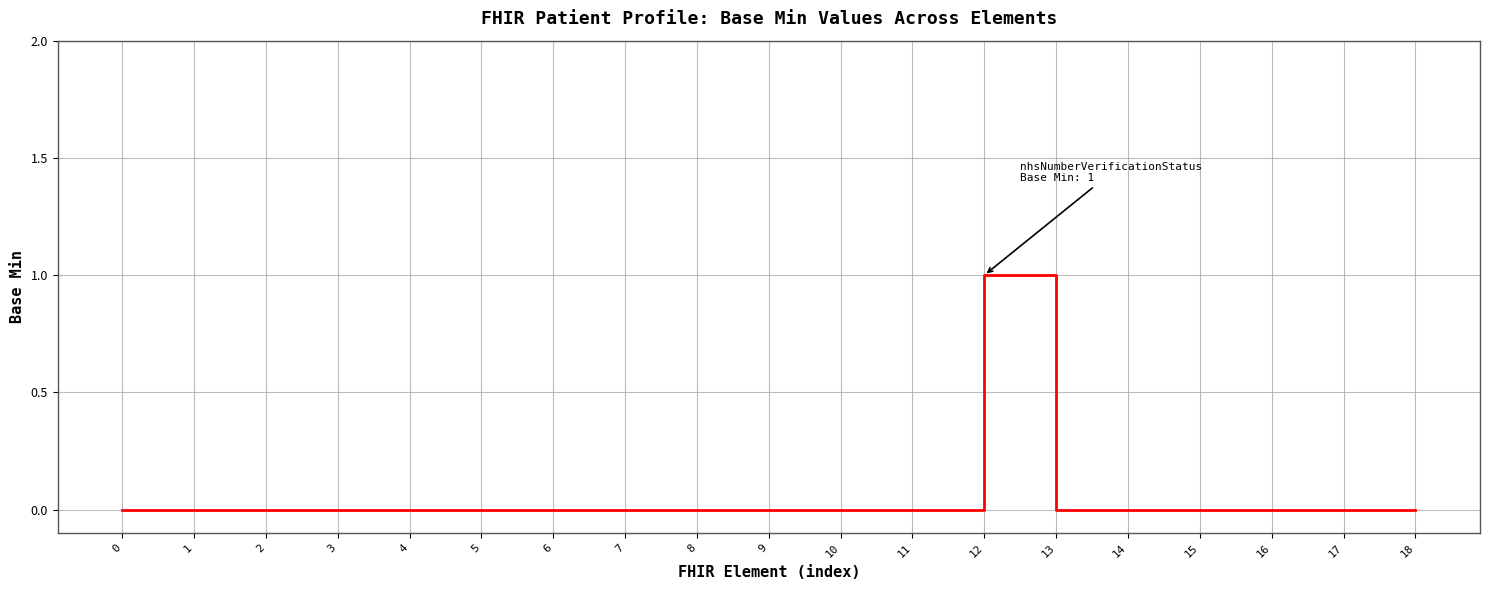

Is this an area chart (filled region under the line)?

No